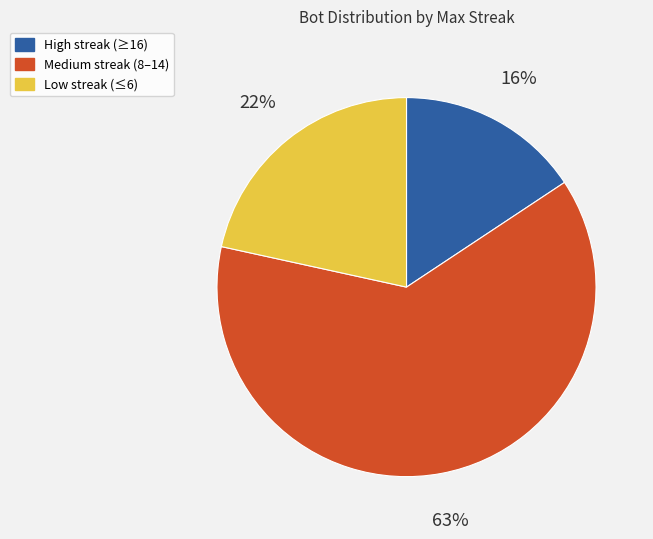

To the nearest percent, what percentage of the pie is High streak (≥16)?

16%